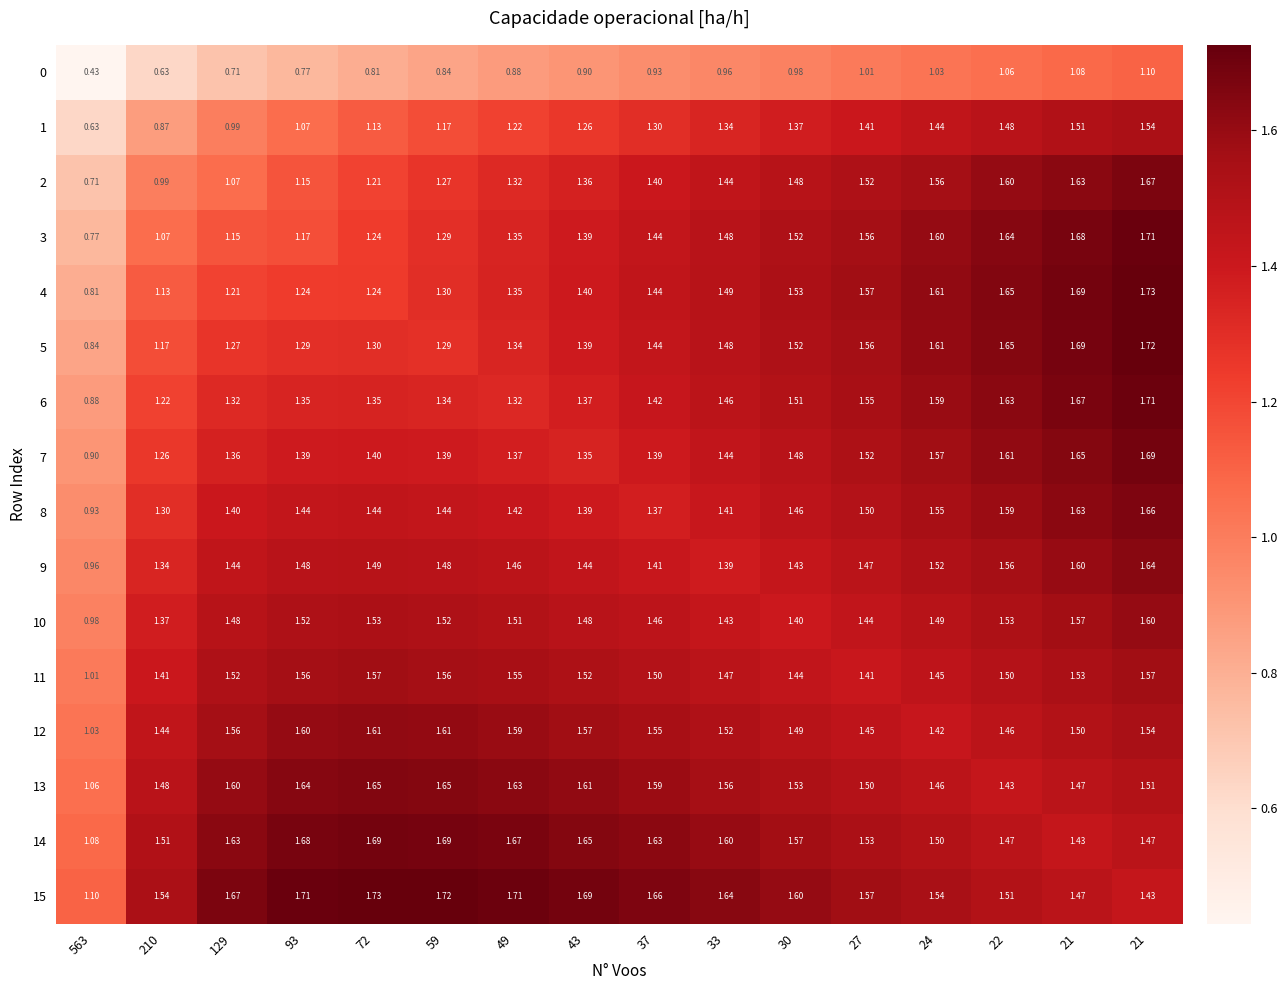

At how many categories does at least one series exceed 0?

16